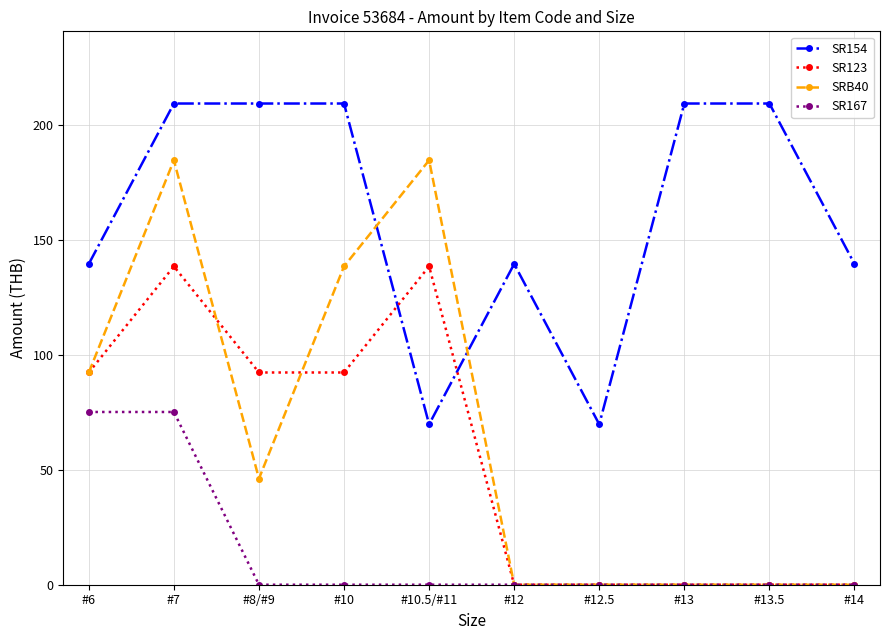

At which label does SR123 first exceed 92?

#6